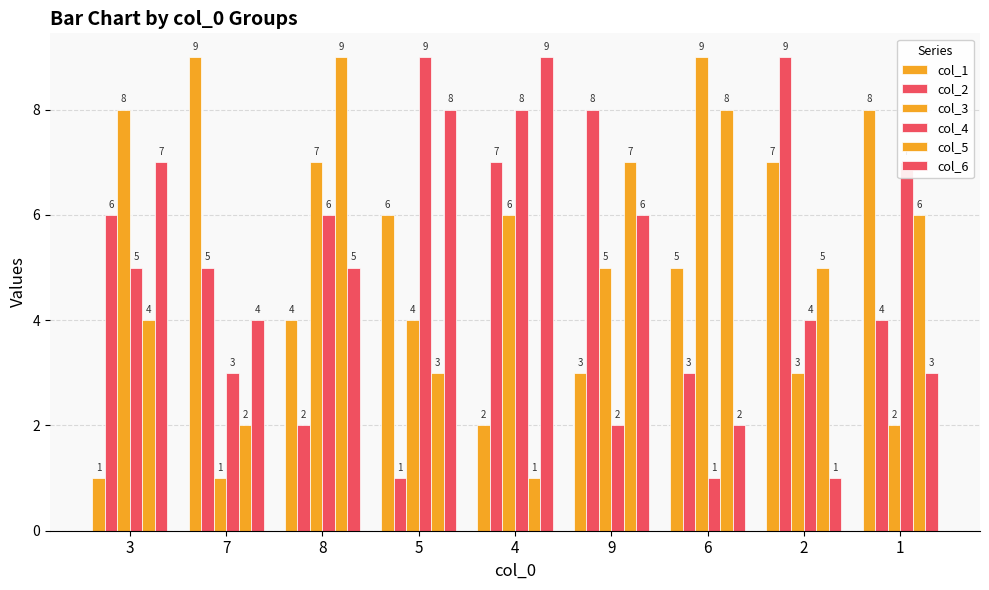

List the series in order of their peak value, lowest first.

col_1, col_2, col_3, col_4, col_5, col_6